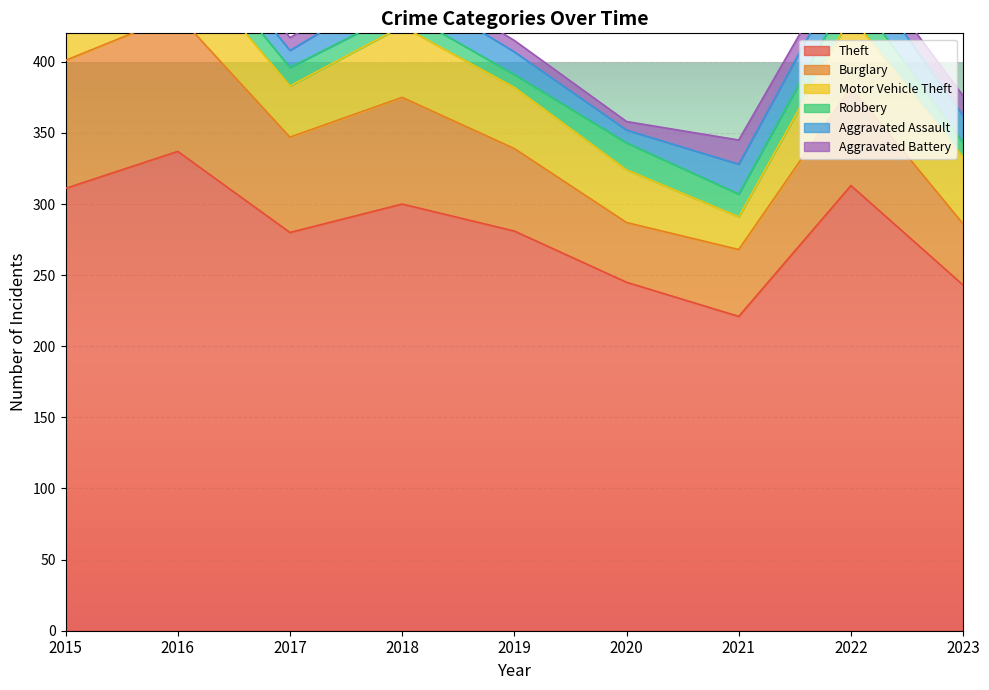

What is the maximum value for Aggravated Battery?

17